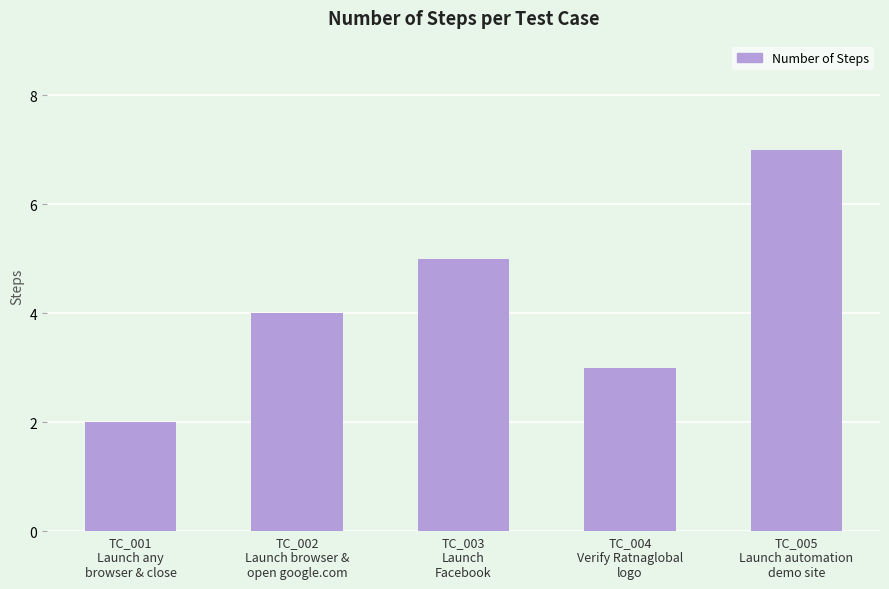

Rank the categories by value from lowest to highest.

TC_001
Launch any
browser & close, TC_004
Verify Ratnaglobal
logo, TC_002
Launch browser &
open google.com, TC_003
Launch
Facebook, TC_005
Launch automation
demo site